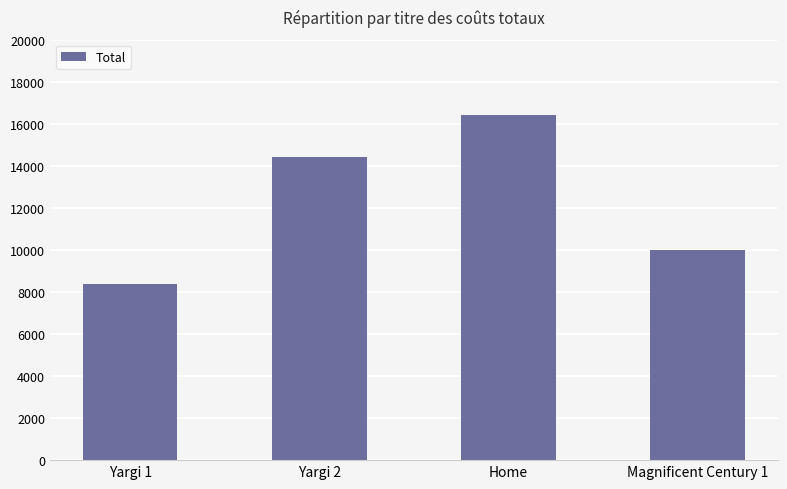

What is the difference between the values at Yargi 2 and Magnificent Century 1?

4400